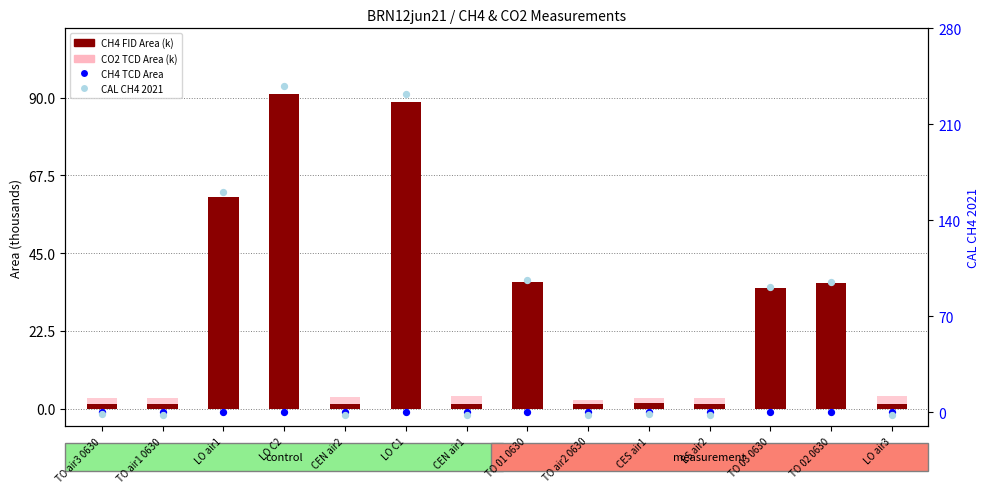

Which series reaches the minimum Y coordinate?

CAL CH4 2021